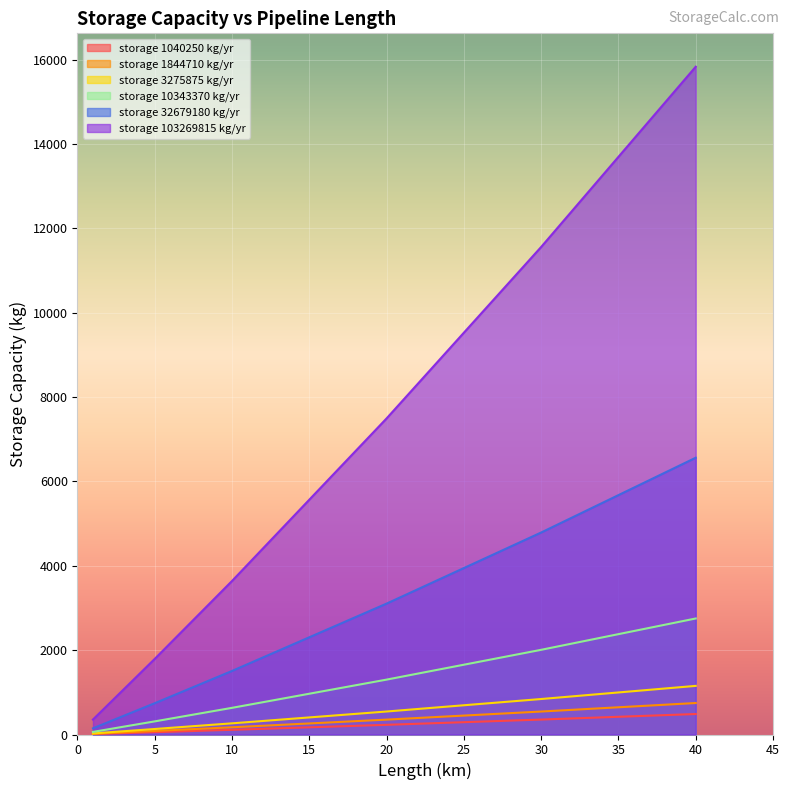

True or false: storage 1040250 kg/yr and storage 10343370 kg/yr intersect in this chart.

False